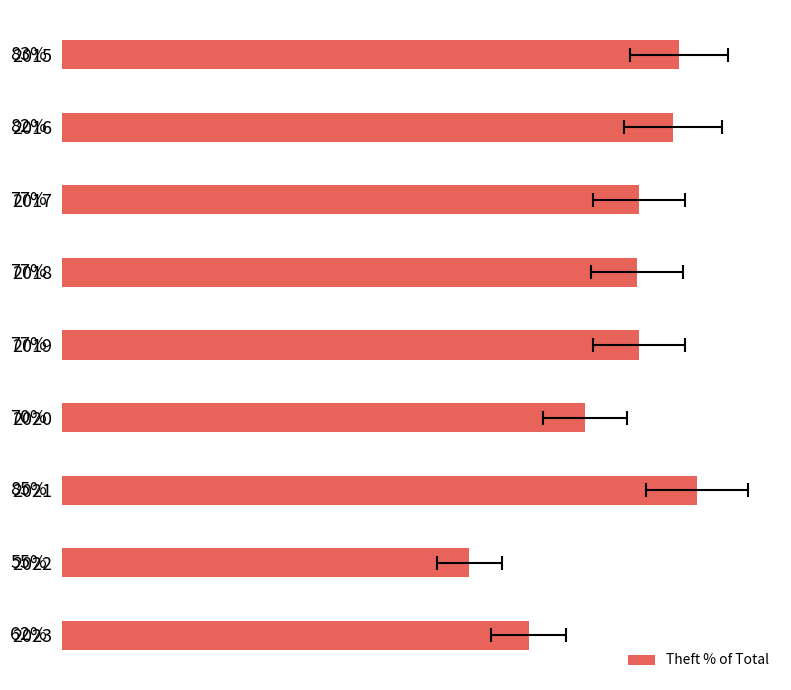

Reading left to right, what are all the values shown in this chart?

82.6	81.8	77.3	76.9	77.3	70.0	85.0	54.5	62.5